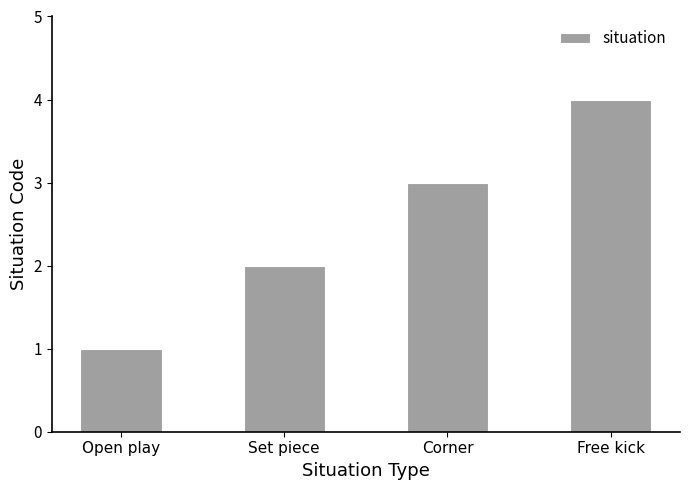

Reading left to right, what are all the values shown in this chart?

Open play=1	Set piece=2	Corner=3	Free kick=4